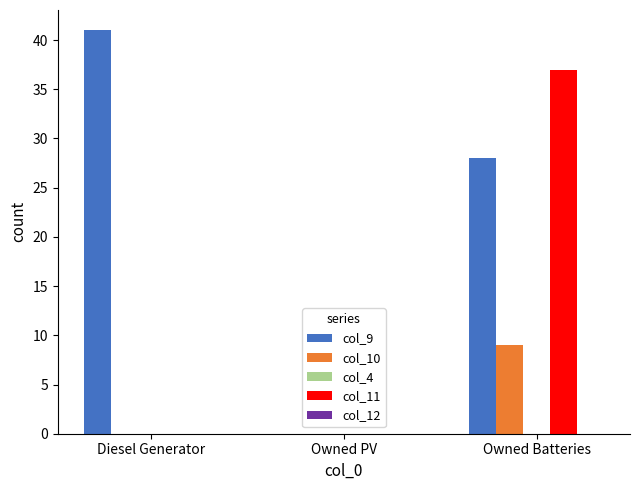

Which series changed the most between Diesel Generator and Owned PV?

col_9